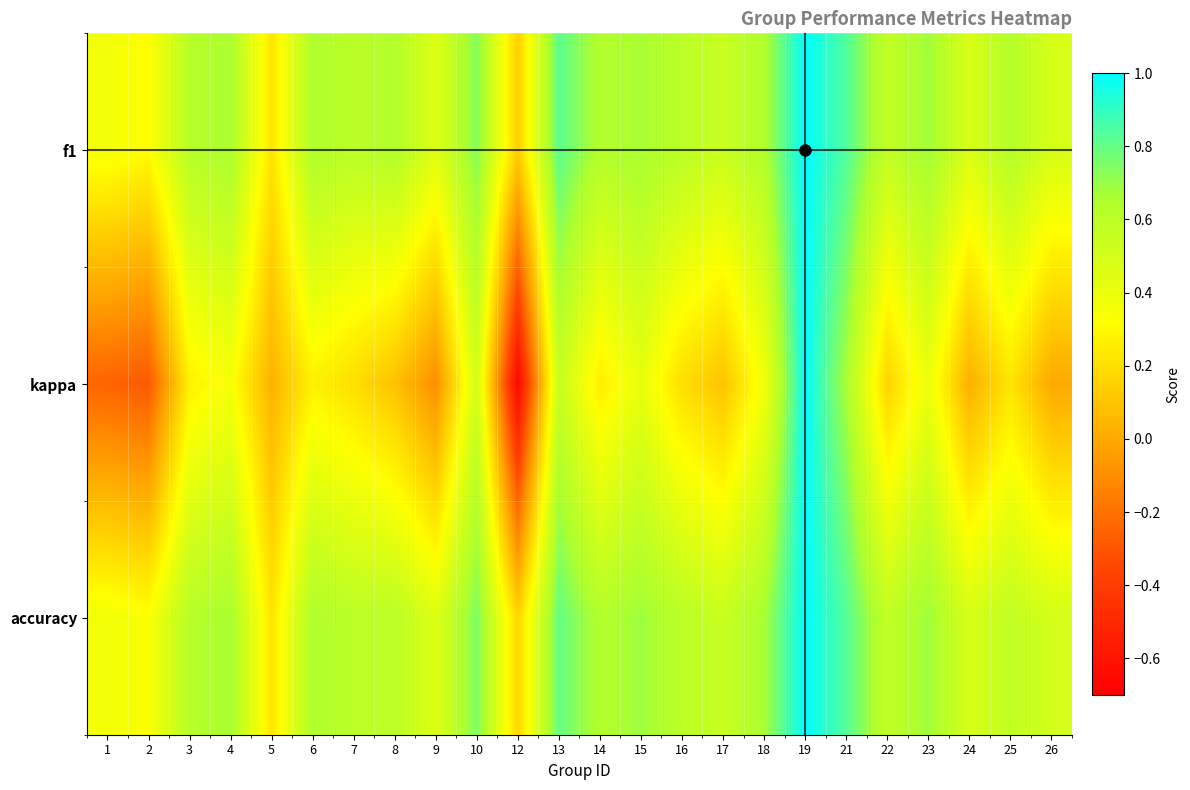

At which category is the sum across all series the highest?

19